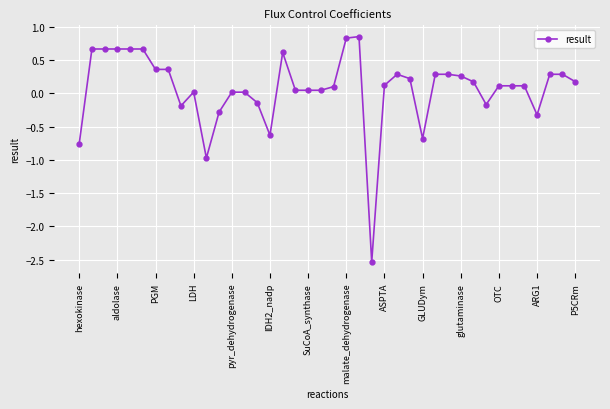

What is the difference between the maximum and minimum values?

3.4